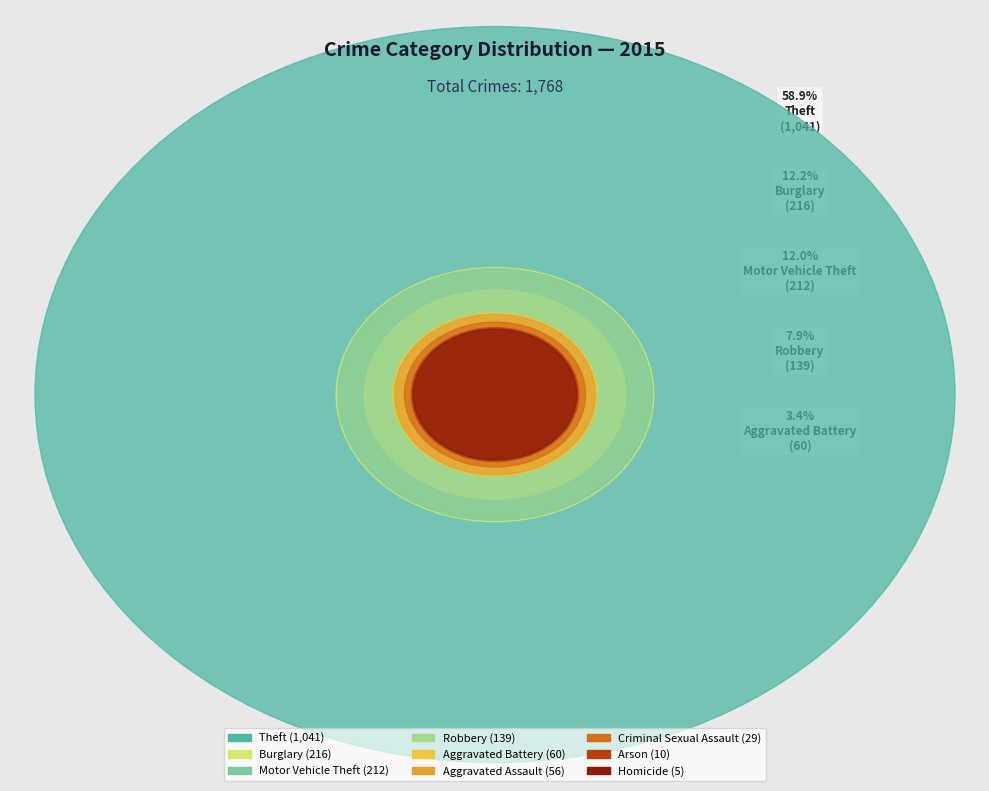

Which category has the biggest portion of the pie?

Theft